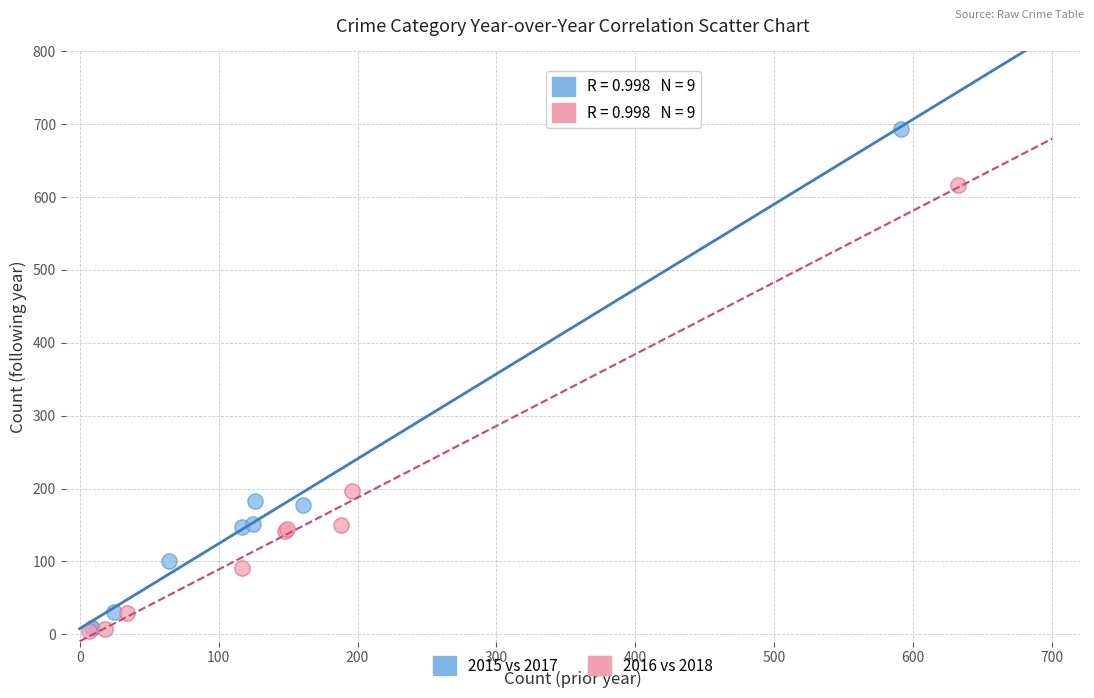

Which series contains the highest Y value?

2015 vs 2017